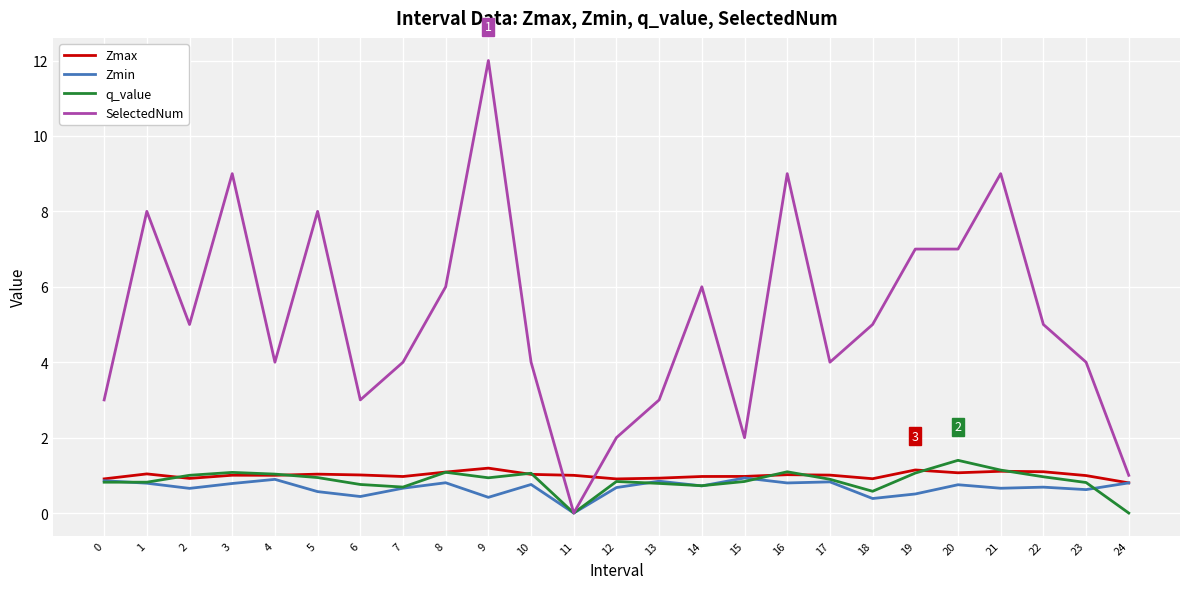

Read the Zmin value at 15.

0.9